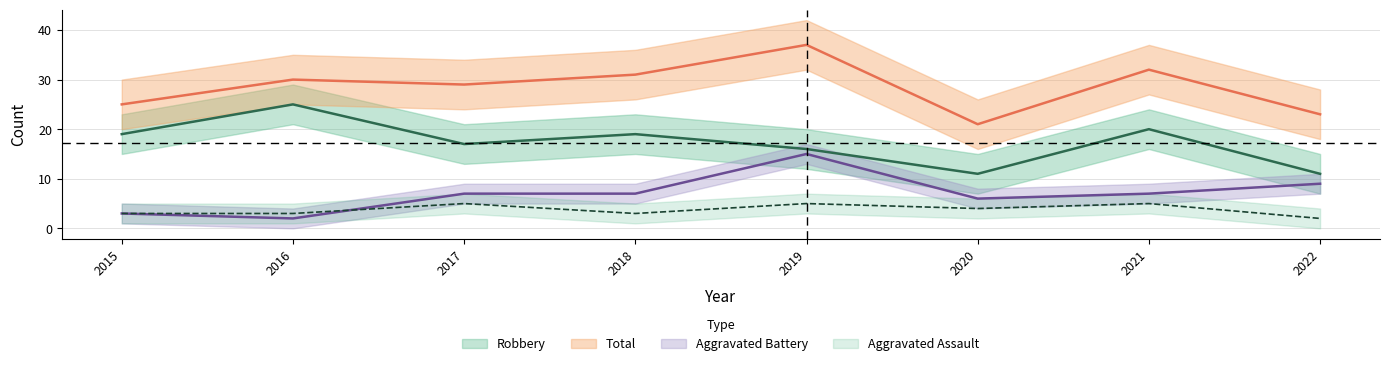

True or false: Aggravated Assault has more than 1 interior local peaks.

True